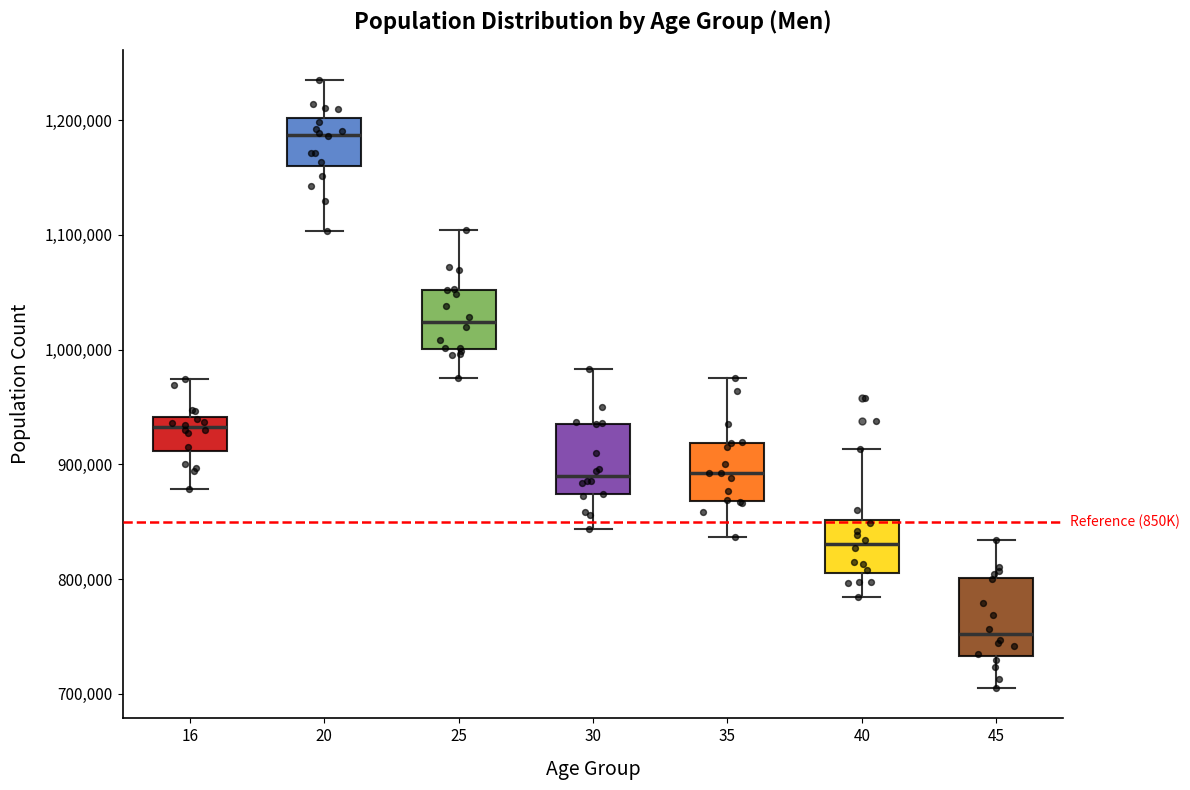

Reading left to right, read every box against the y-axis: the position of its median line, the range the box covers, and the ends of its whiskers. The values are not printed on the chart, so give them approximately, as read against the axis.

16: median 930000, box 910000 to 940000, whiskers 880000 to 970000
20: median 1190000, box 1160000 to 1200000, whiskers 1100000 to 1230000
25: median 1020000, box 1000000 to 1050000, whiskers 980000 to 1100000
30: median 890000, box 870000 to 940000, whiskers 840000 to 980000
35: median 890000, box 870000 to 920000, whiskers 840000 to 980000
40: median 830000, box 810000 to 850000, whiskers 780000 to 910000
45: median 750000, box 730000 to 800000, whiskers 710000 to 830000